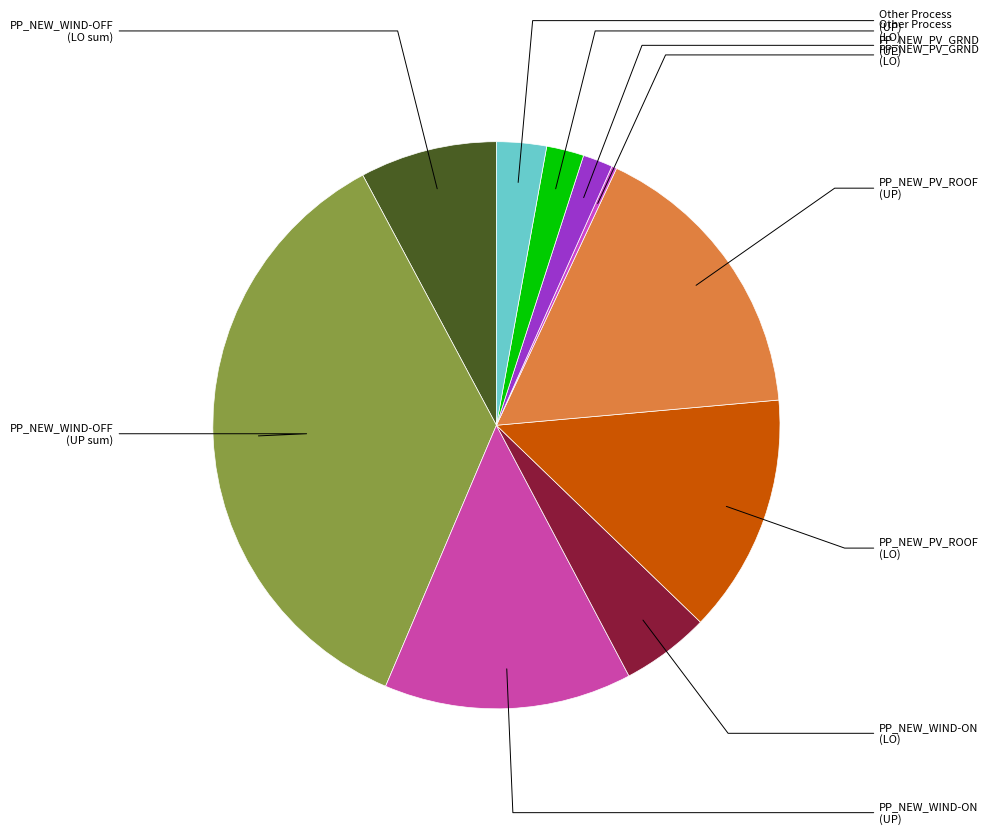

Is there a majority slice in this chart?

No